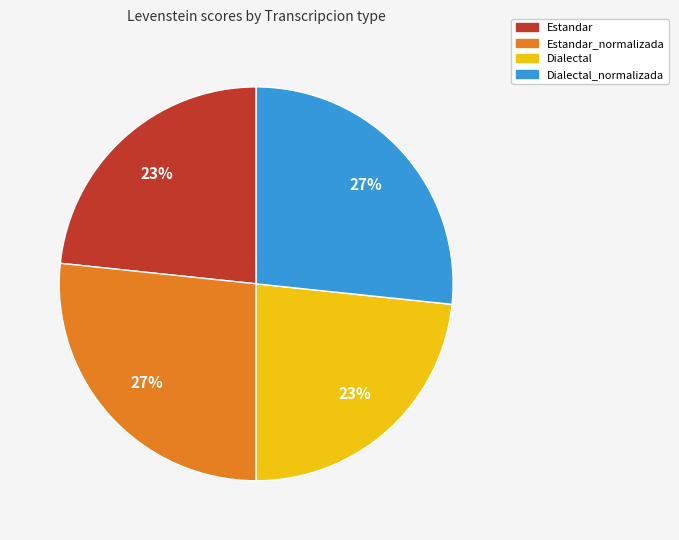

Is there a majority slice in this chart?

No